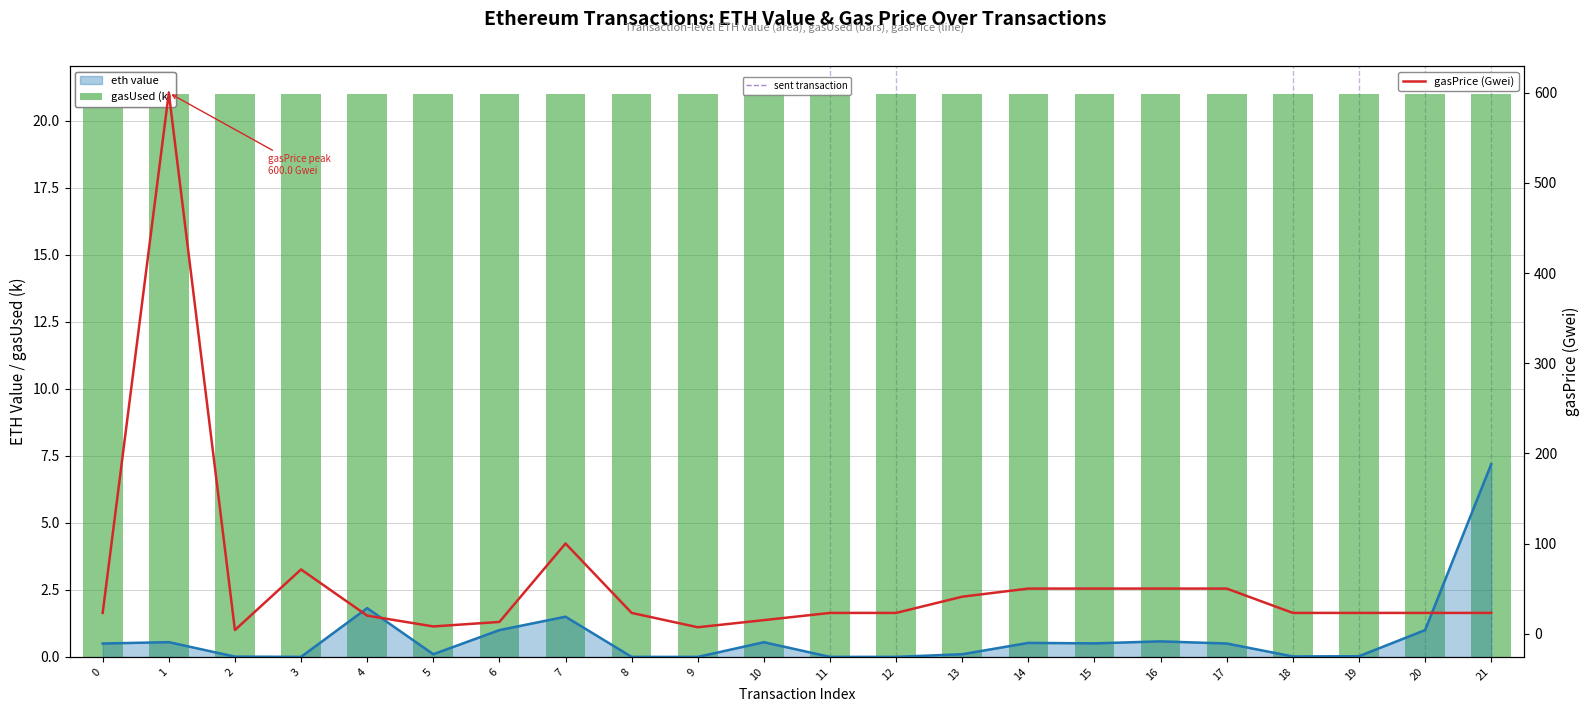

What is the average value of the gasPrice (Gwei) series?

57.4